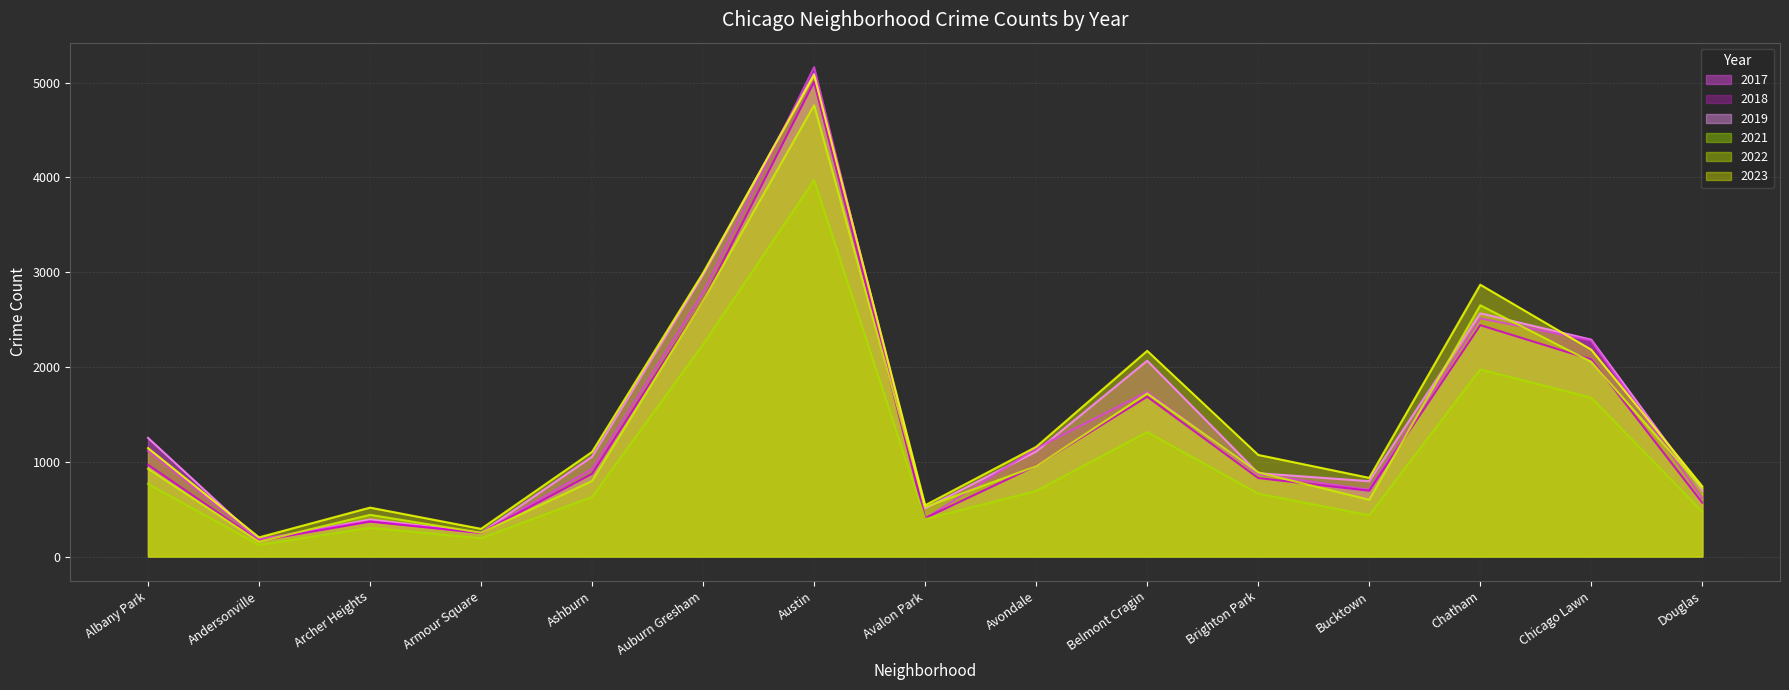

Reading right to left, list all the values displayed in this chart.

2019: Douglas=568	Chicago Lawn=2079	Chatham=2441	Bucktown=694	Brighton Park=828	Belmont Cragin=1687	Avondale=957	Avalon Park=405	Austin=5008	Auburn Gresham=2700	Ashburn=872	Armour Square=249	Archer Heights=368	Andersonville=166	Albany Park=968
2022: Douglas=722	Chicago Lawn=2054	Chatham=2651	Bucktown=599	Brighton Park=888	Belmont Cragin=1720	Avondale=953	Avalon Park=522	Austin=4761	Auburn Gresham=2699	Ashburn=797	Armour Square=251	Archer Heights=440	Andersonville=157	Albany Park=926
2017: Douglas=697	Chicago Lawn=2288	Chatham=2566	Bucktown=795	Brighton Park=879	Belmont Cragin=2066	Avondale=1107	Avalon Park=508	Austin=5096	Auburn Gresham=2973	Ashburn=1053	Armour Square=250	Archer Heights=391	Andersonville=171	Albany Park=1252
2018: Douglas=616	Chicago Lawn=2280	Chatham=2513	Bucktown=704	Brighton Park=870	Belmont Cragin=1737	Avondale=1142	Avalon Park=401	Austin=5163	Auburn Gresham=2787	Ashburn=924	Armour Square=248	Archer Heights=374	Andersonville=184	Albany Park=1117
2021: Douglas=474	Chicago Lawn=1675	Chatham=1974	Bucktown=435	Brighton Park=664	Belmont Cragin=1313	Avondale=692	Avalon Park=395	Austin=3970	Auburn Gresham=2237	Ashburn=629	Armour Square=193	Archer Heights=303	Andersonville=123	Albany Park=767
2023: Douglas=741	Chicago Lawn=2182	Chatham=2868	Bucktown=830	Brighton Park=1072	Belmont Cragin=2170	Avondale=1157	Avalon Park=541	Austin=5080	Auburn Gresham=2992	Ashburn=1104	Armour Square=292	Archer Heights=516	Andersonville=202	Albany Park=1144